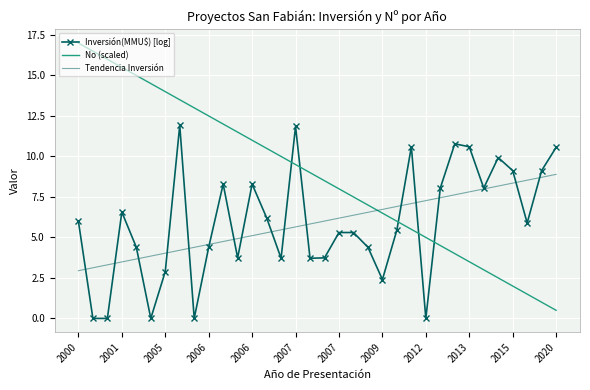

How many series are shown in this chart?

3